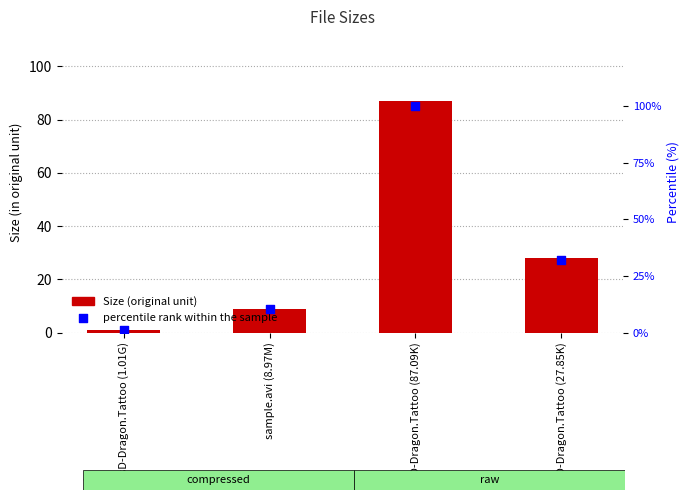

Is the value of percentile rank within the sample at sample.avi (8.97M) greater than the value of Size at sD-Dragon.Tattoo (1.01G)?

Yes